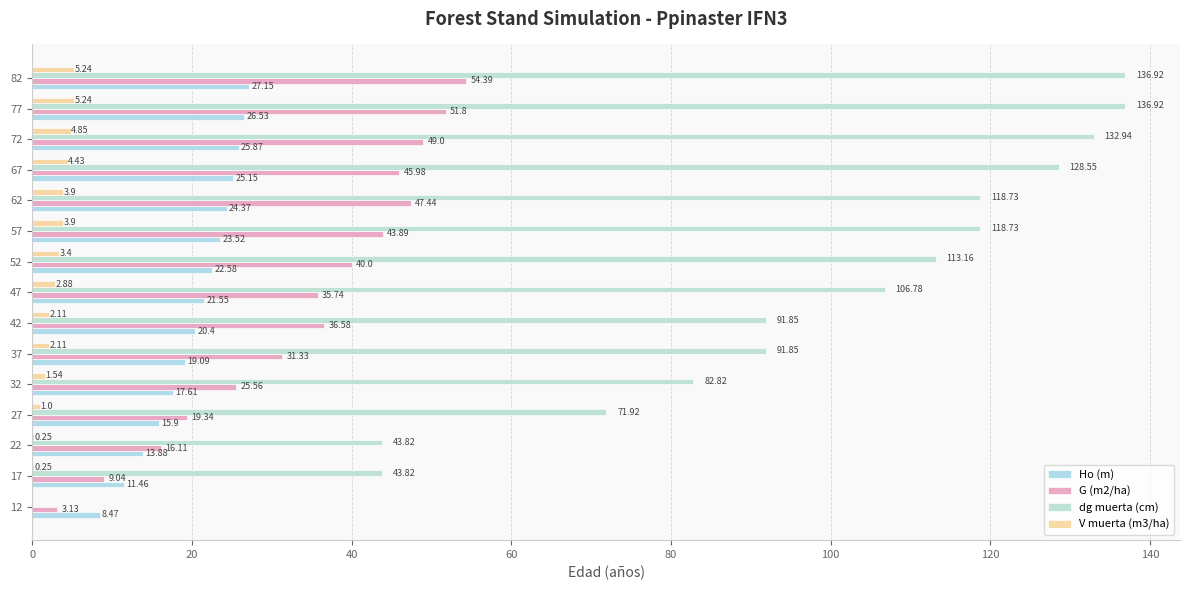

How many series are shown in this chart?

4